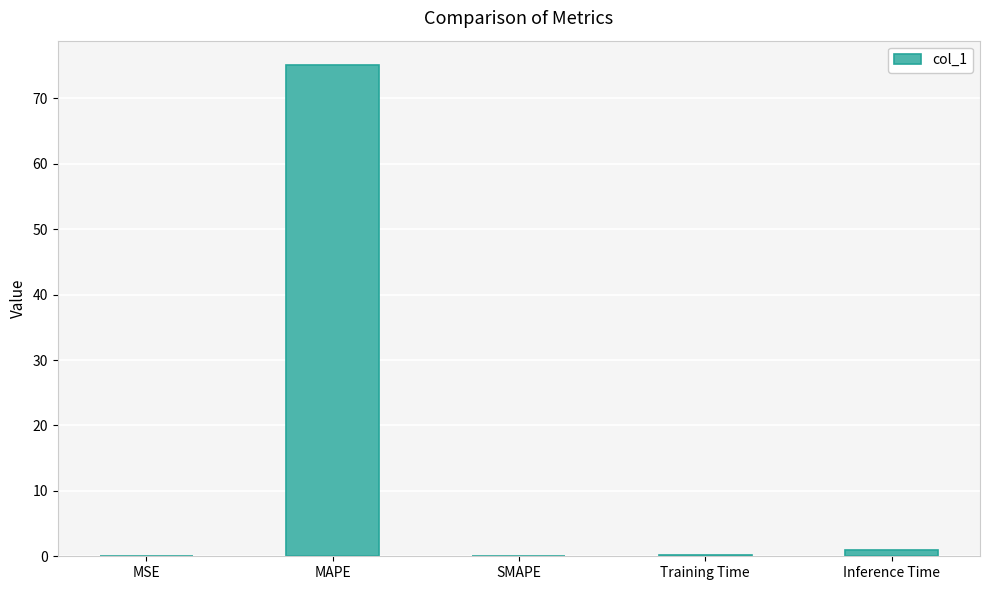

What is the maximum value shown in the chart?

75.1